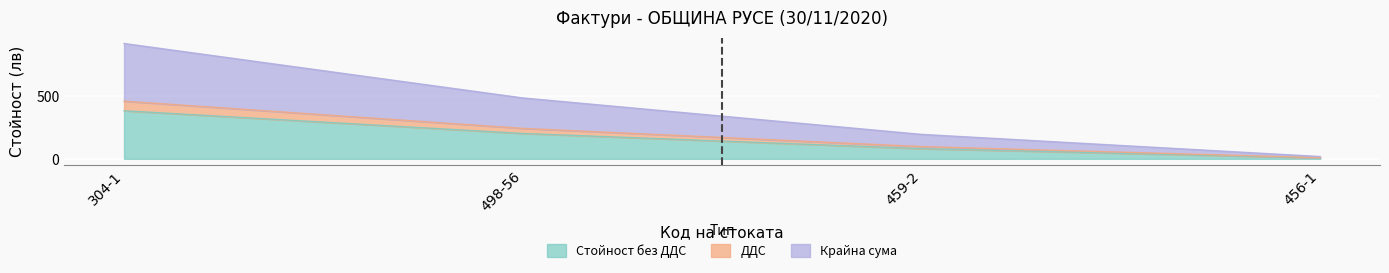

What position from the right is 459-2?

2